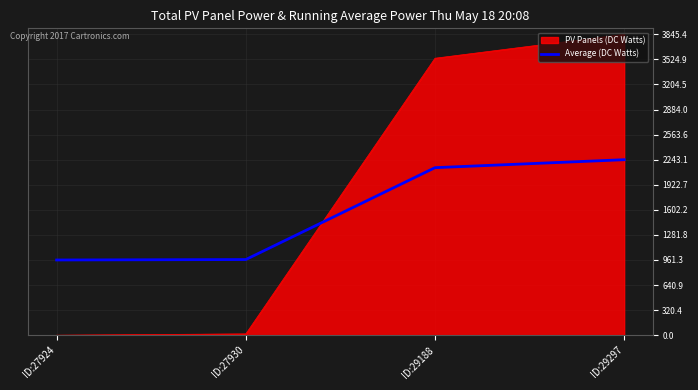

At which label does PV Panels (DC Watts) reach its peak?

ID:29297